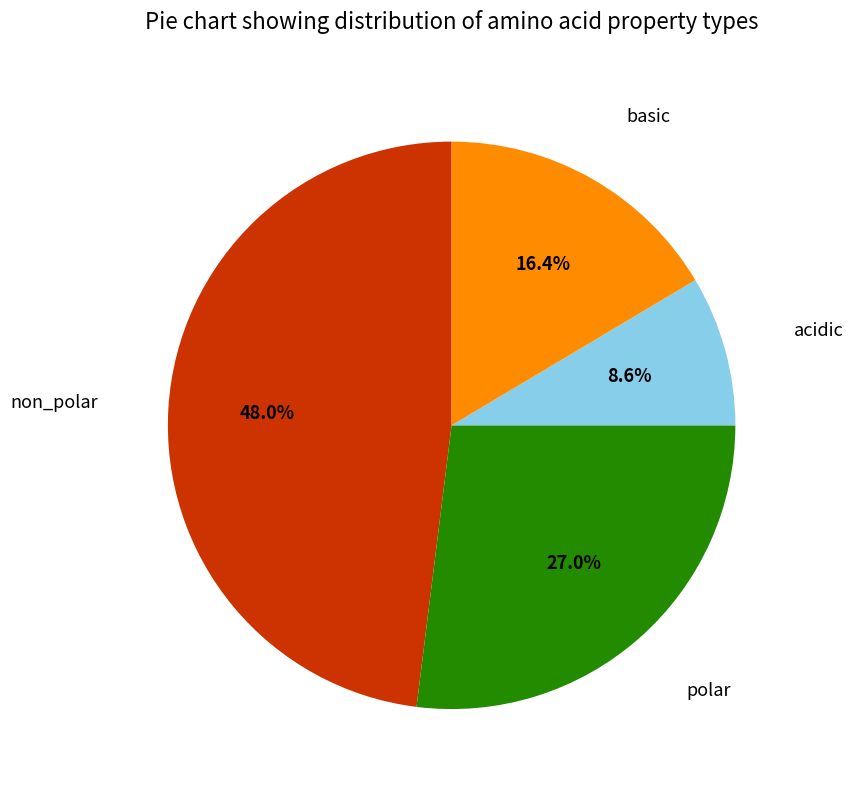

Is there any slice that represents more than half of the pie?

No